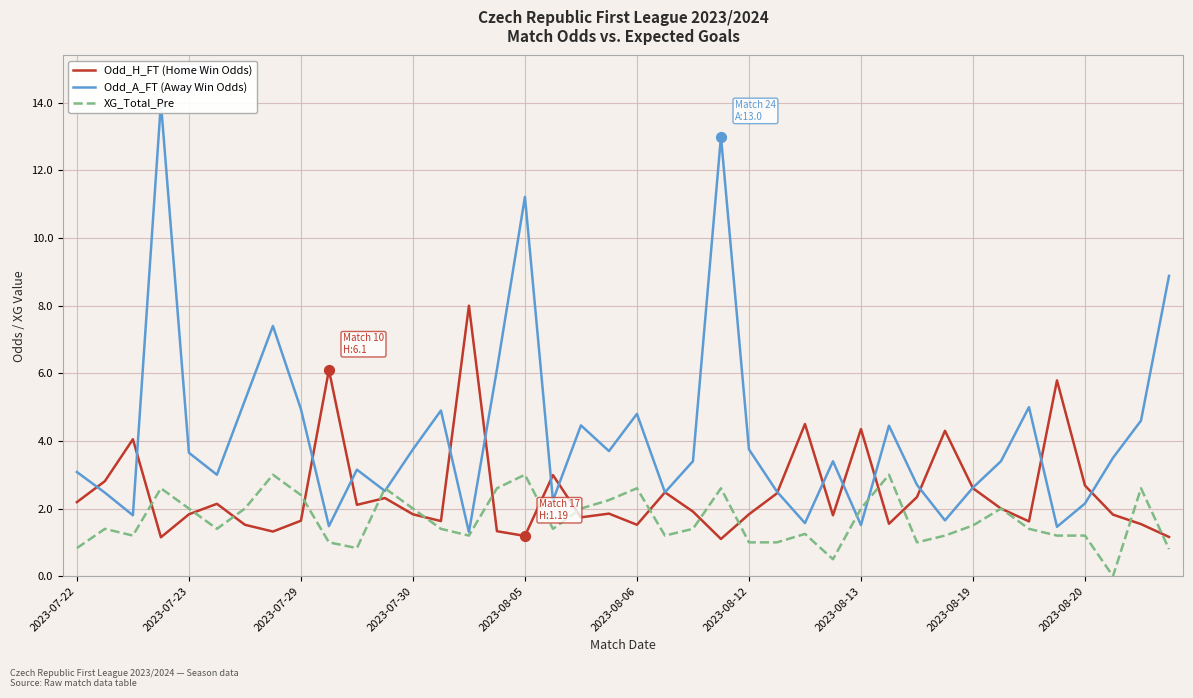

Which series has the largest Y range (max minus min)?

Odd_A_FT (Away Win Odds)